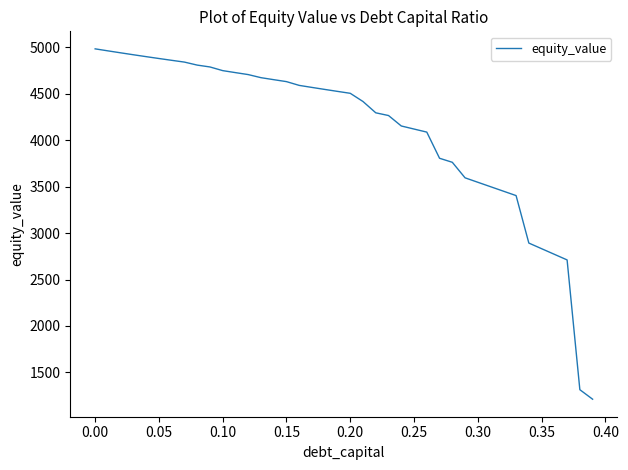

What is the minimum value shown in the chart?

1211.0